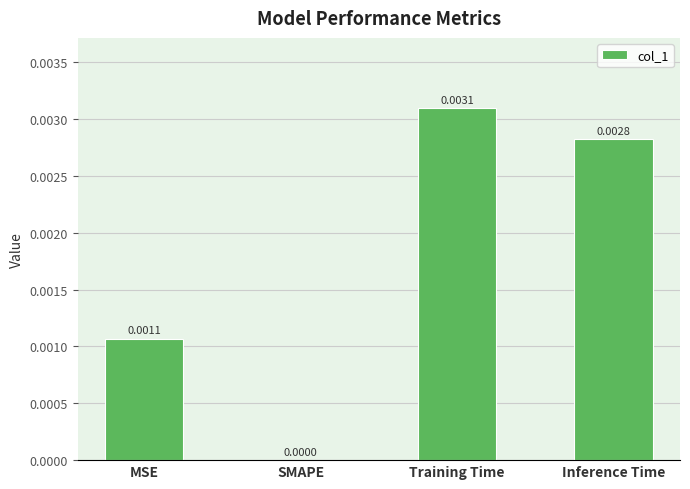

Where is the data nearest to the value 0?

SMAPE